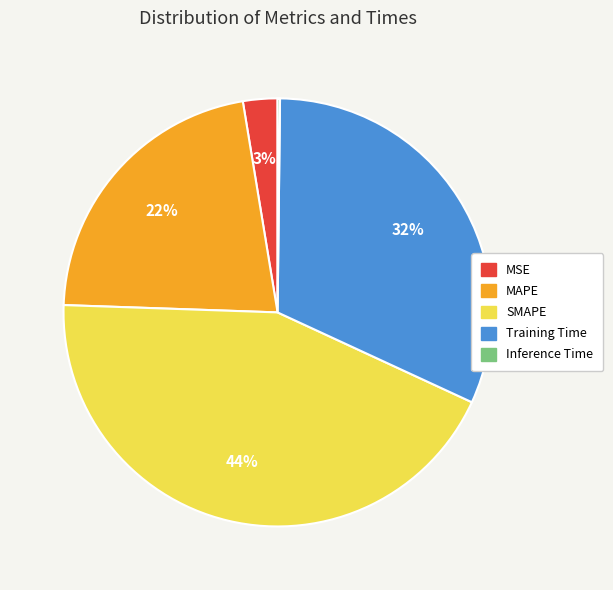

Is it true that MSE is 12% of the pie?

False